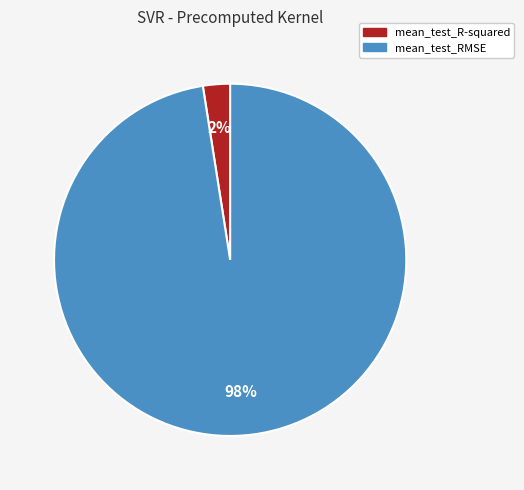

What is the majority slice?

mean_test_RMSE